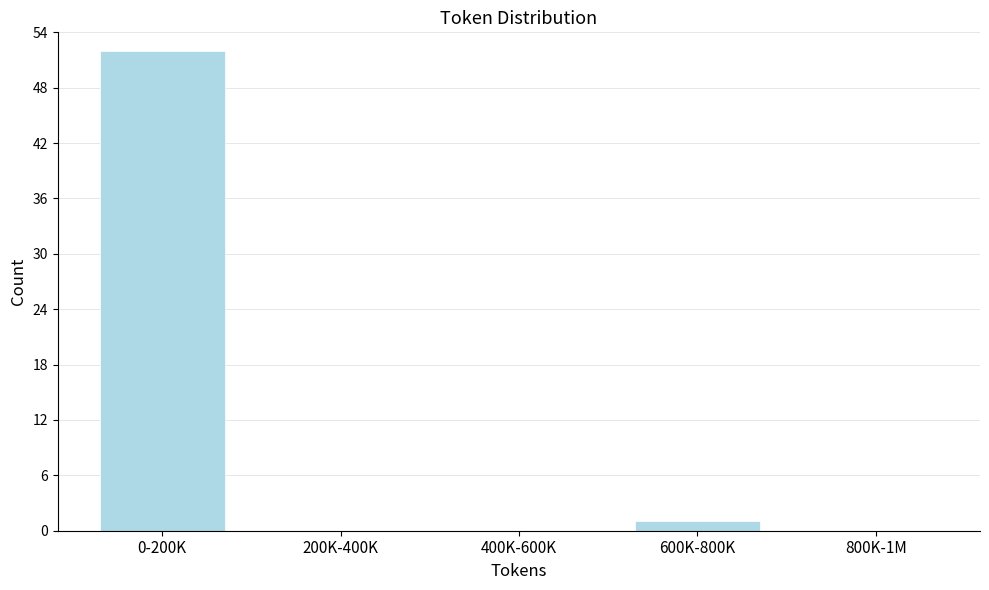

Reading left to right, transcribe all the data shown in this chart.

0-200K=52	200K-400K=0	400K-600K=0	600K-800K=1	800K-1M=0